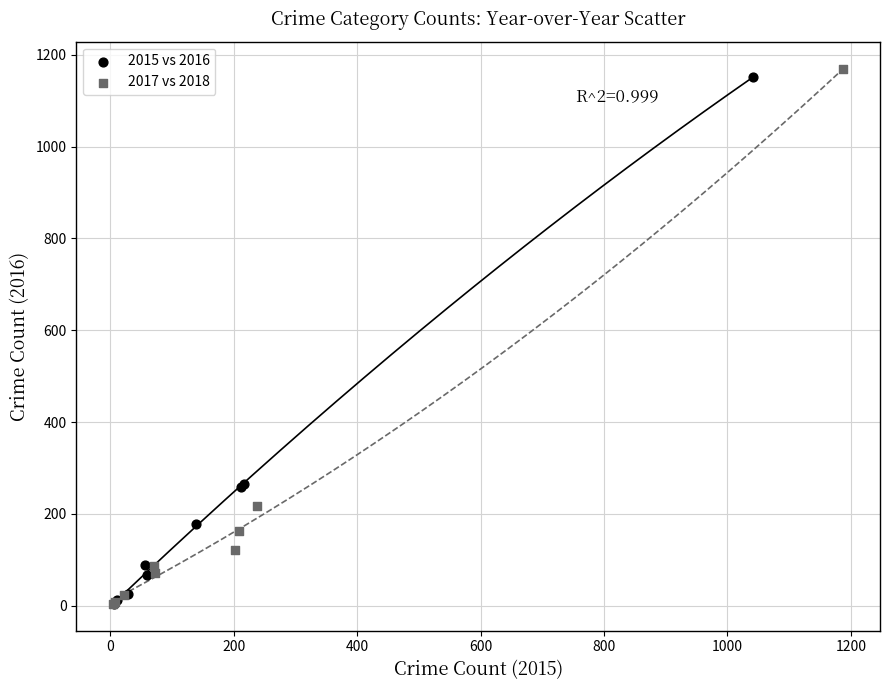

Which series has the largest Y range (max minus min)?

2017 vs 2018